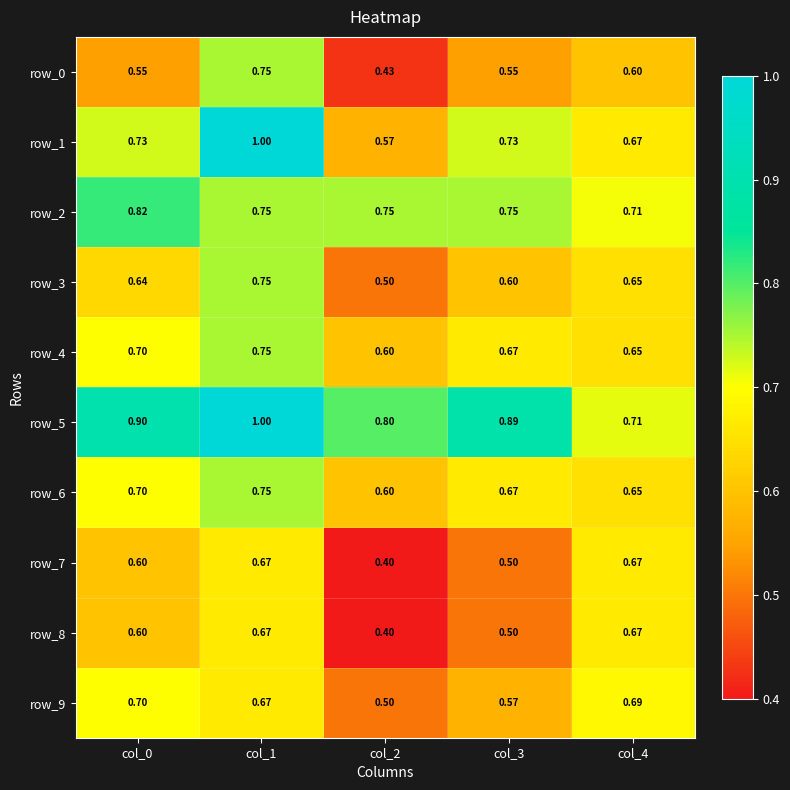

What is the sum of the row_9 values at col_0 and col_1?

1.4